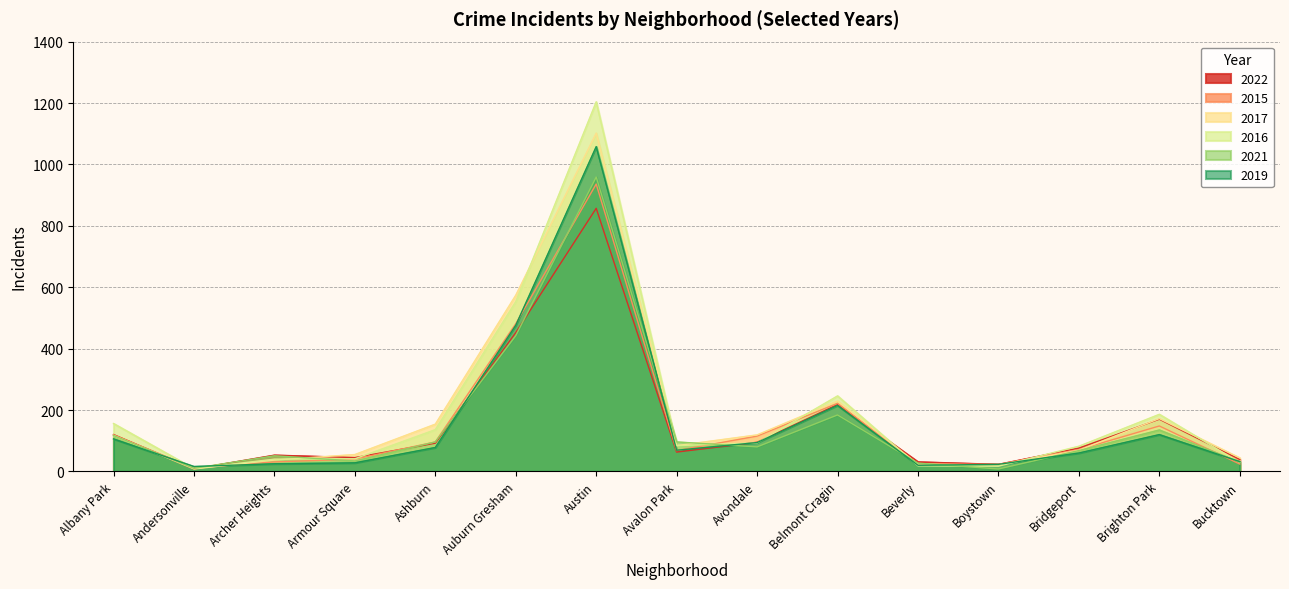

What is the label of the 5th point from the left?

Ashburn